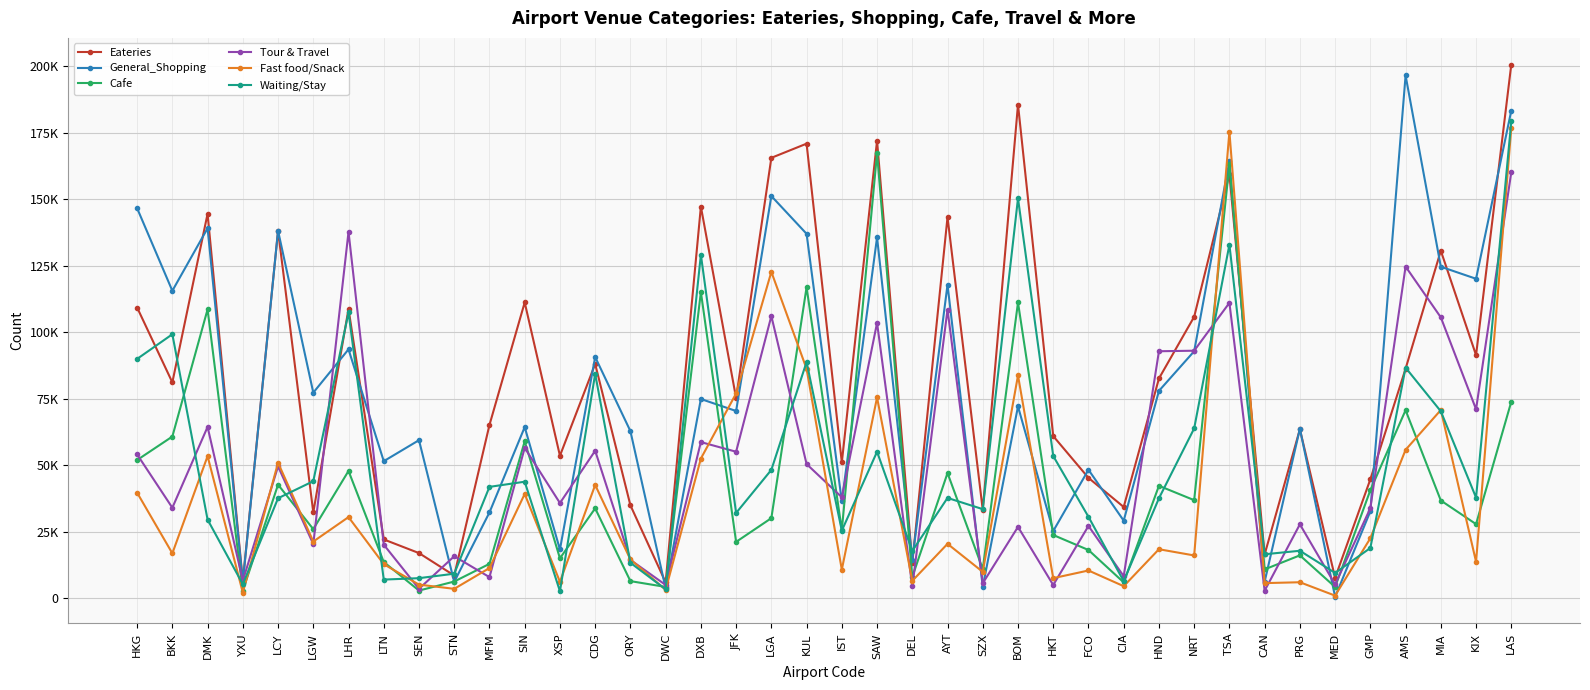

Is it true that Waiting/Stay equals 25475 at IST?

True